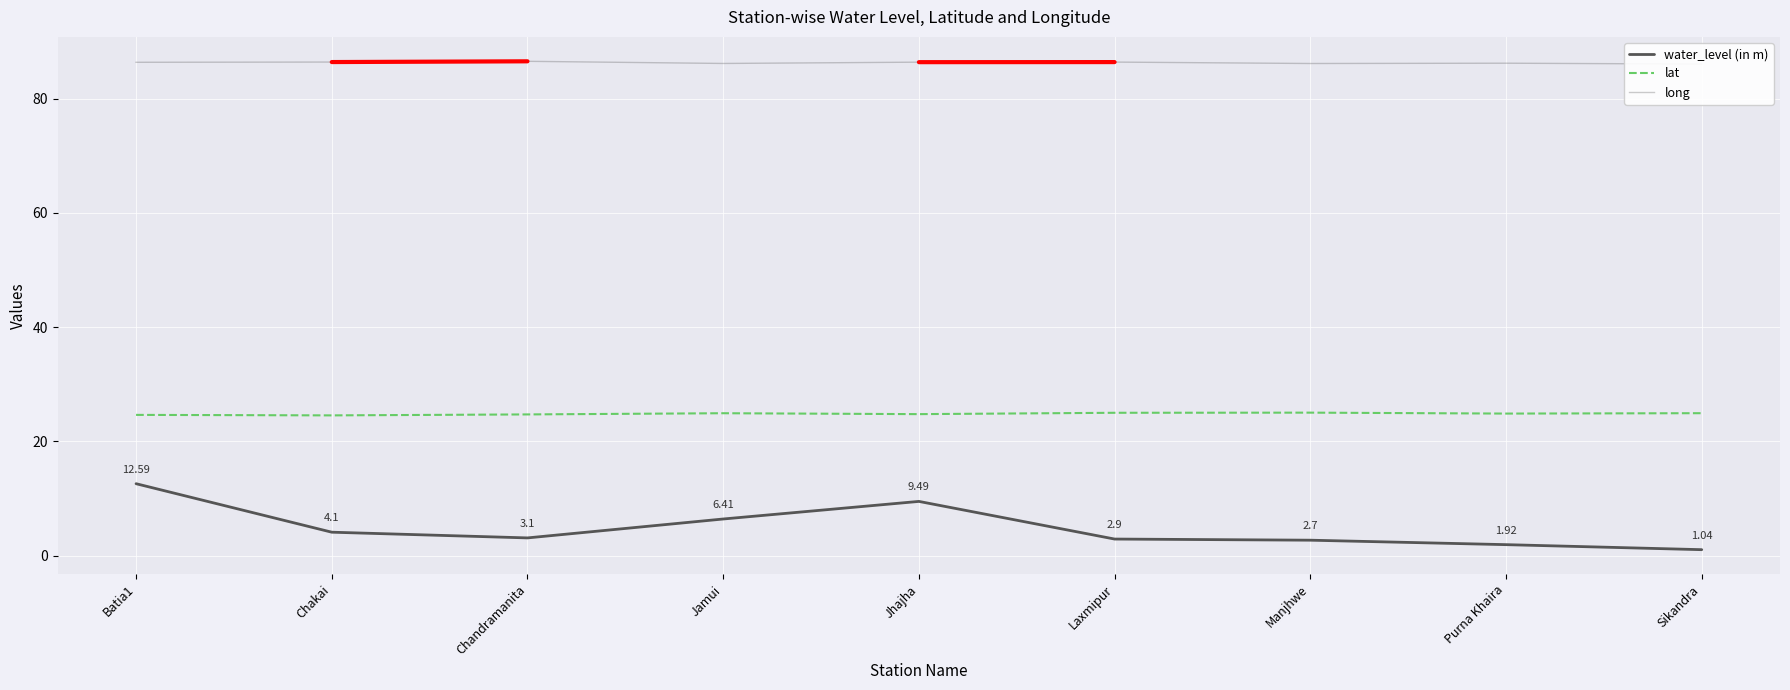

What is the total value across all series at Purna Khaira?

113.0